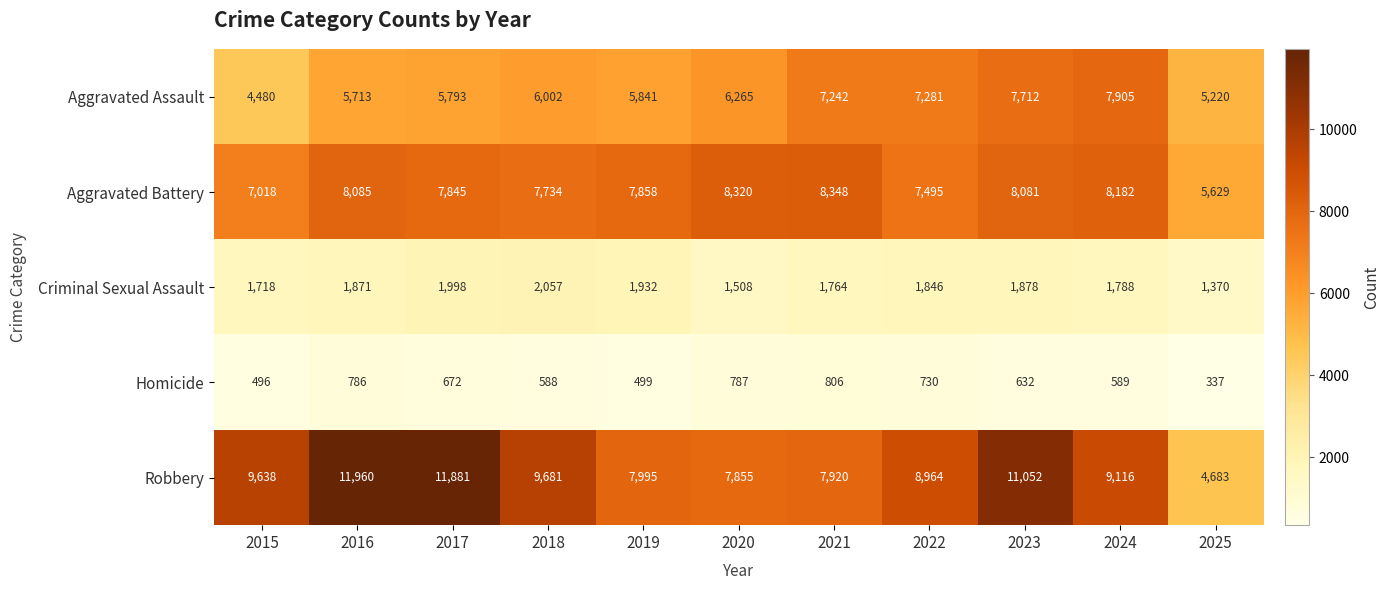

What is the approximate value of Criminal Sexual Assault at 2015?

1718